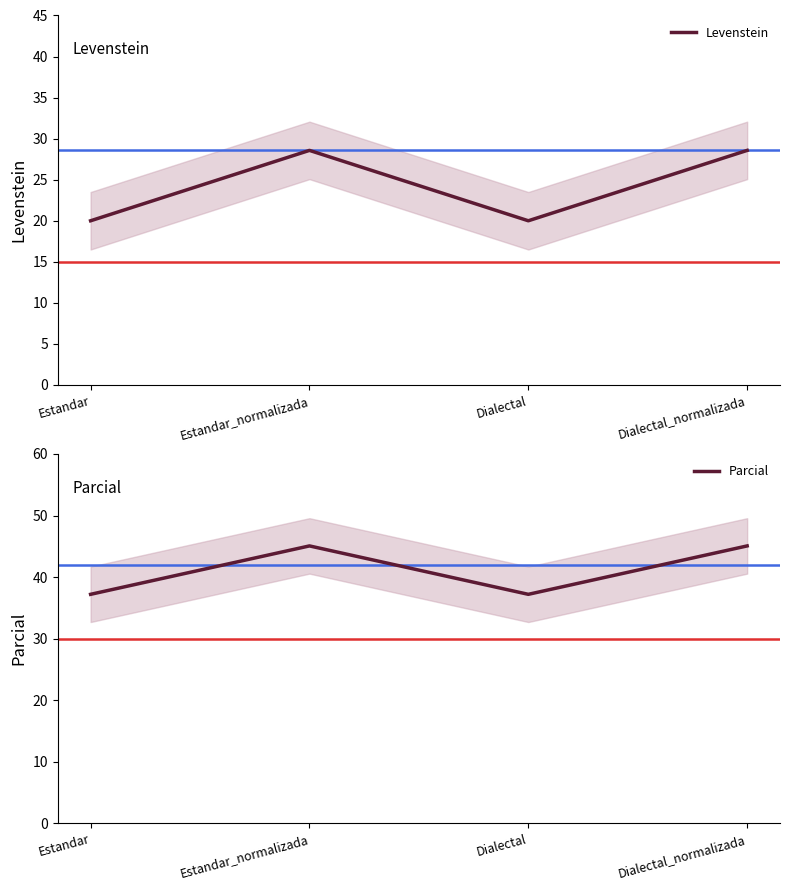

At which category does the chart reach its peak across all series?

Estandar_normalizada